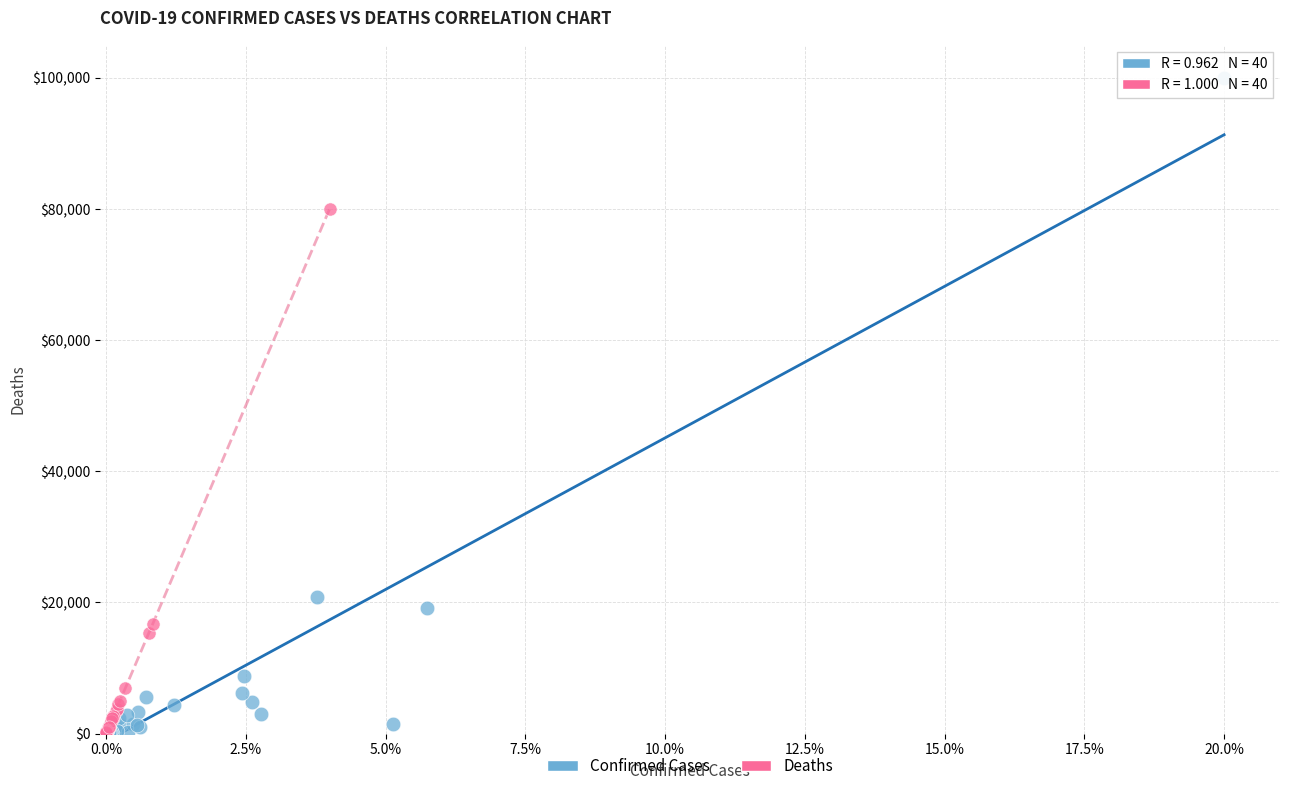

Which series has the widest spread of Y values?

Confirmed Cases